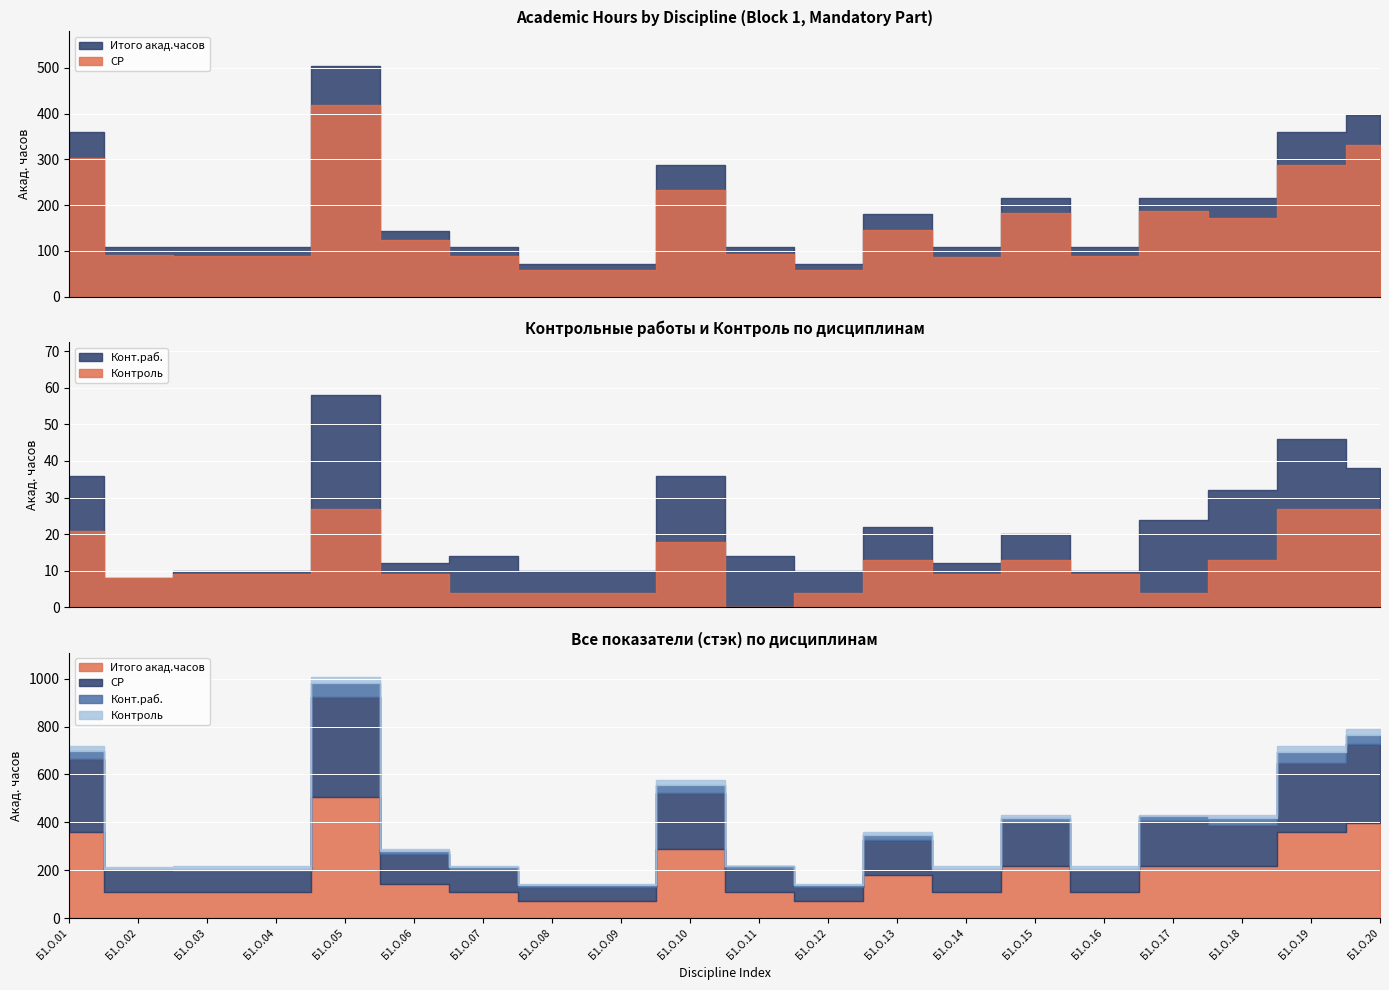

True or false: СР and Конт.раб. intersect in this chart.

False